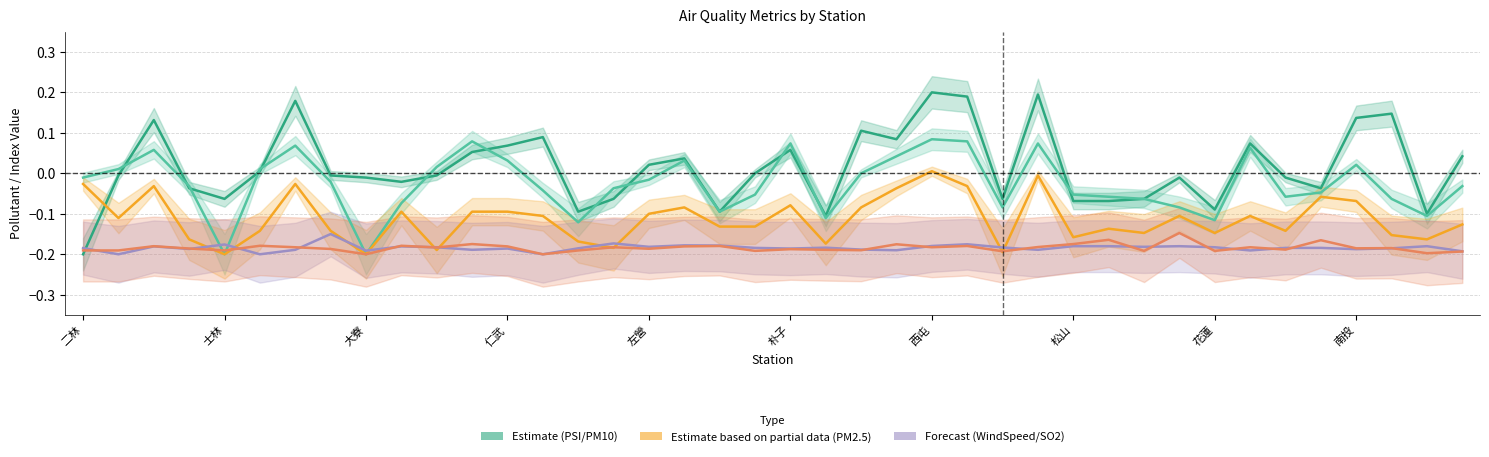

Between 南投 and 二林, which is larger?

南投